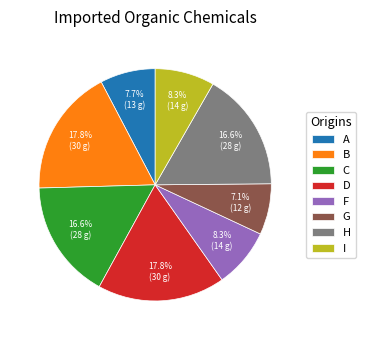

Does any single category account for the majority?

No